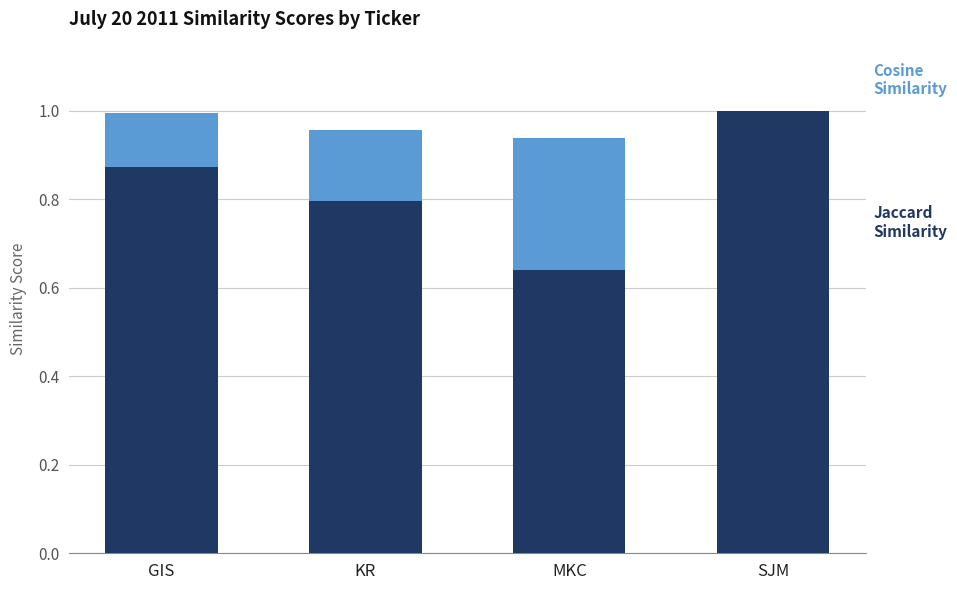

What is the total value across all series at KR?

1.0